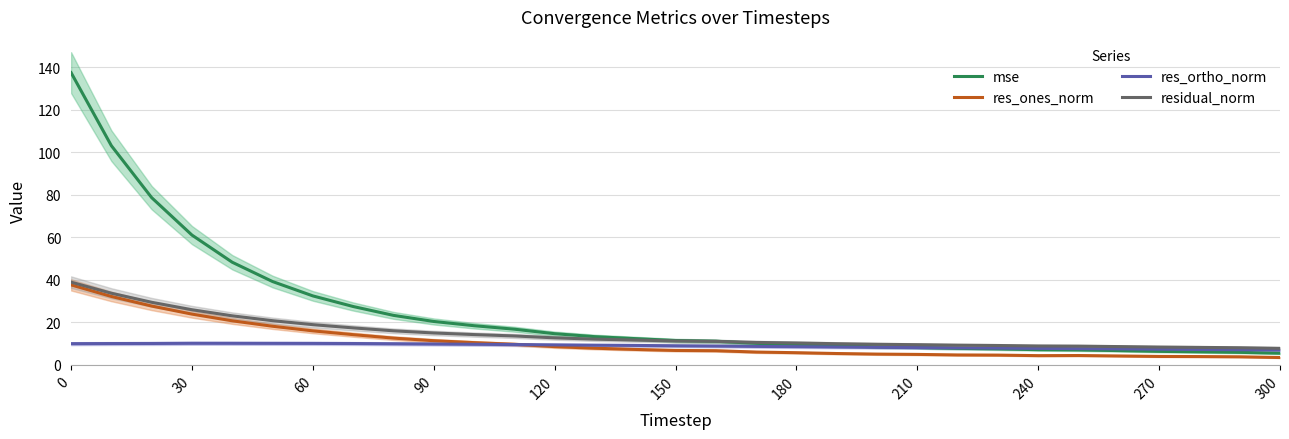

True or false: res_ortho_norm has more than 0 interior local peaks.

True